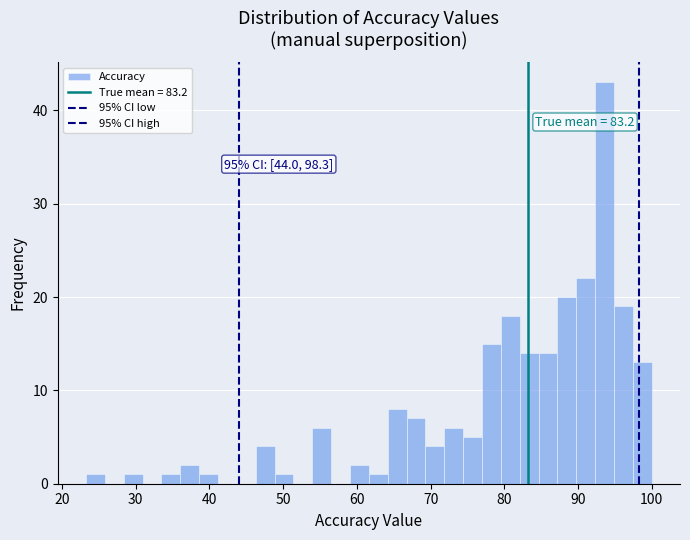

Read against the x-axis, roughly where is the centre of the tallest bar?

94